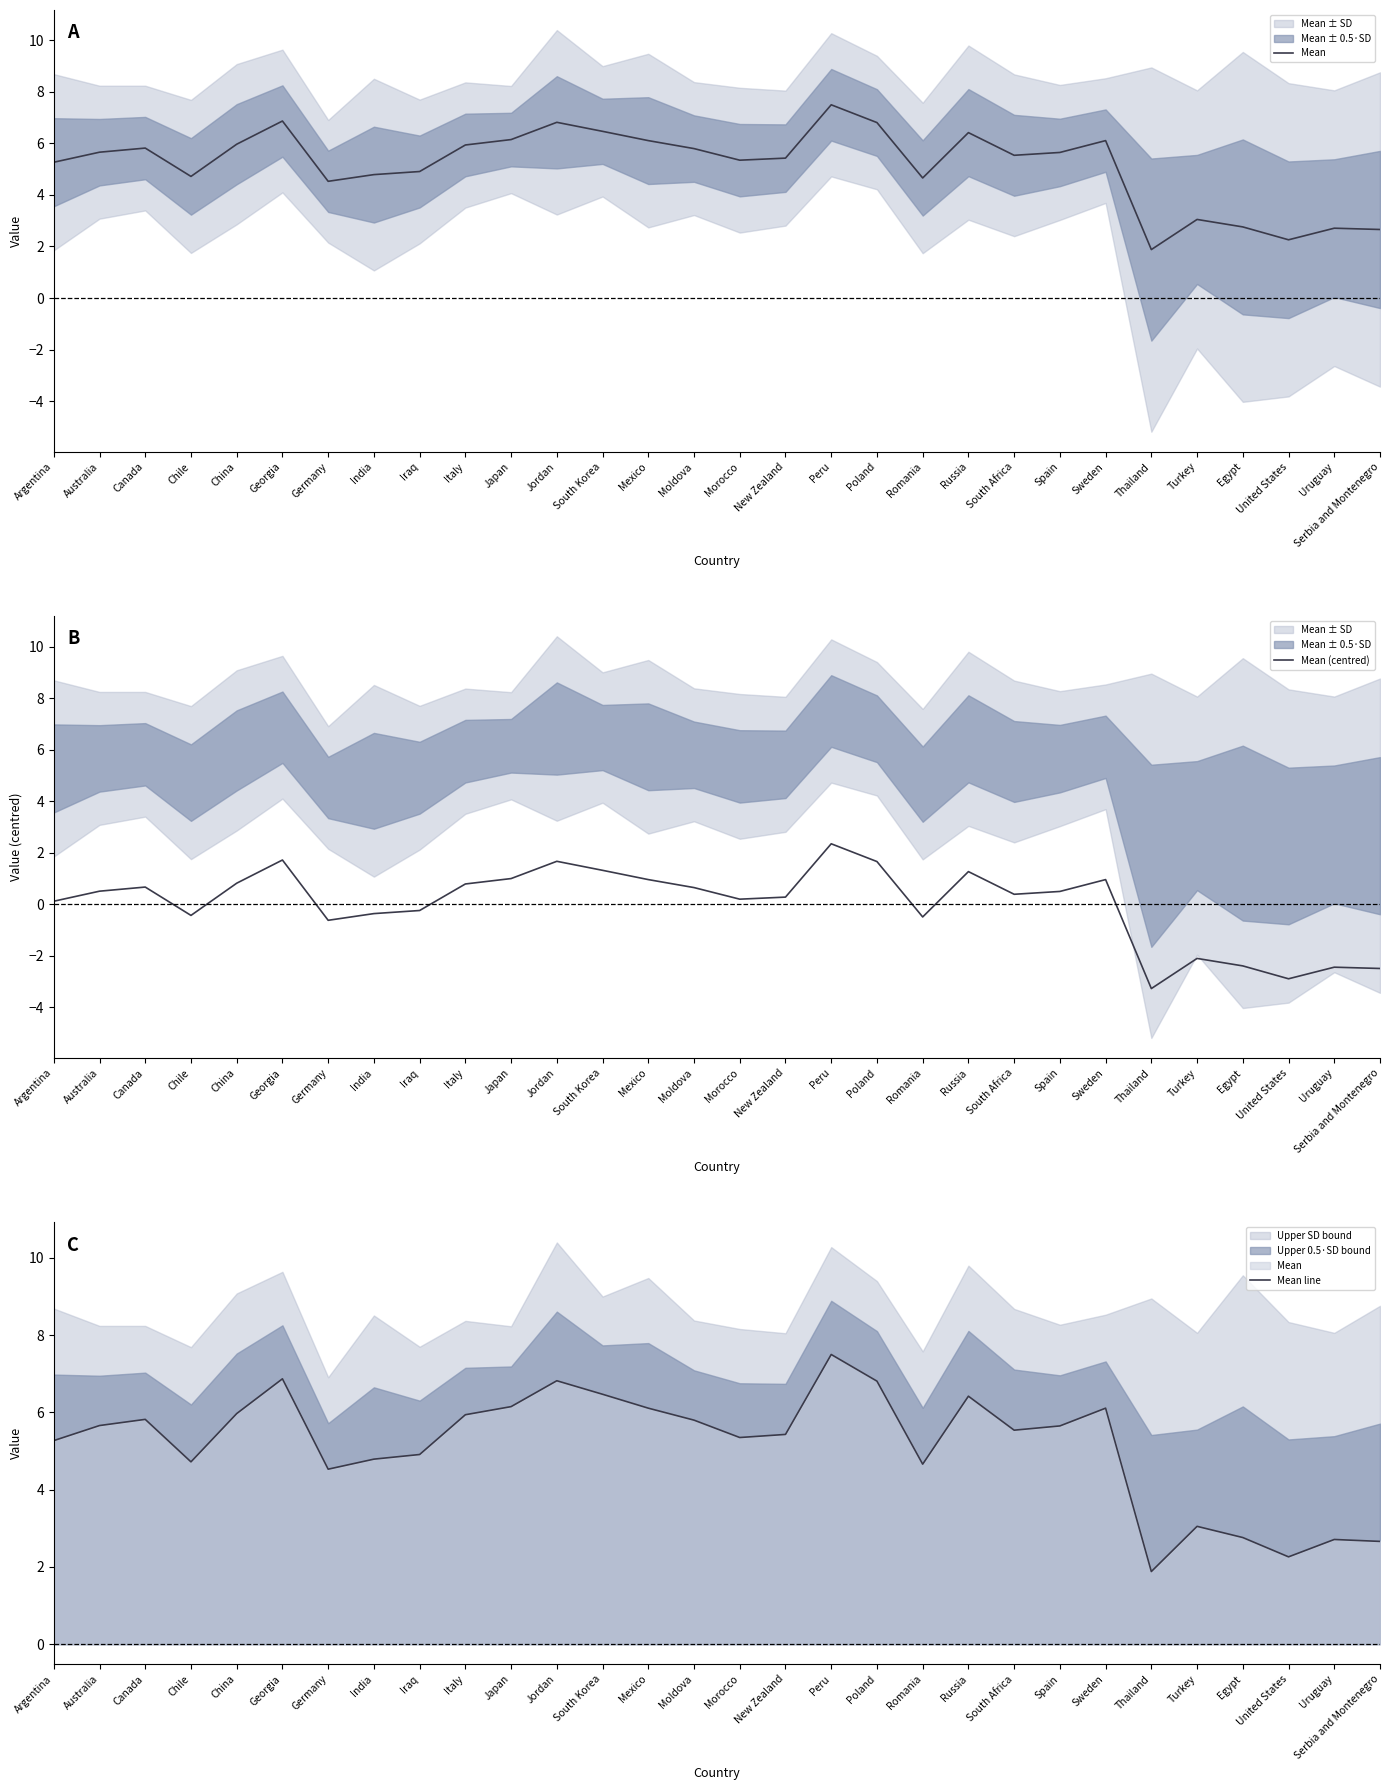

True or false: Mean line and Mean (centred) intersect in this chart.

False